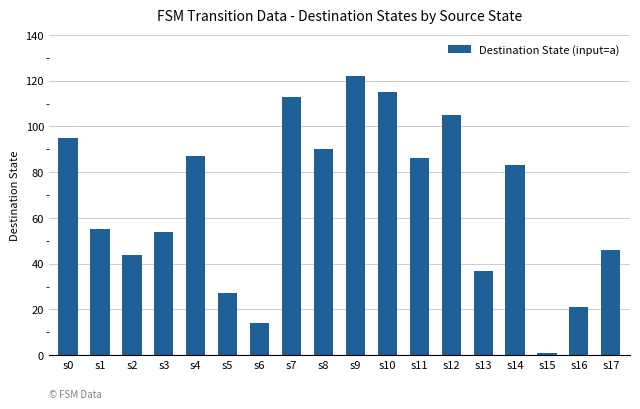

What is the ratio of the value at s13 to the value at s6?

2.6